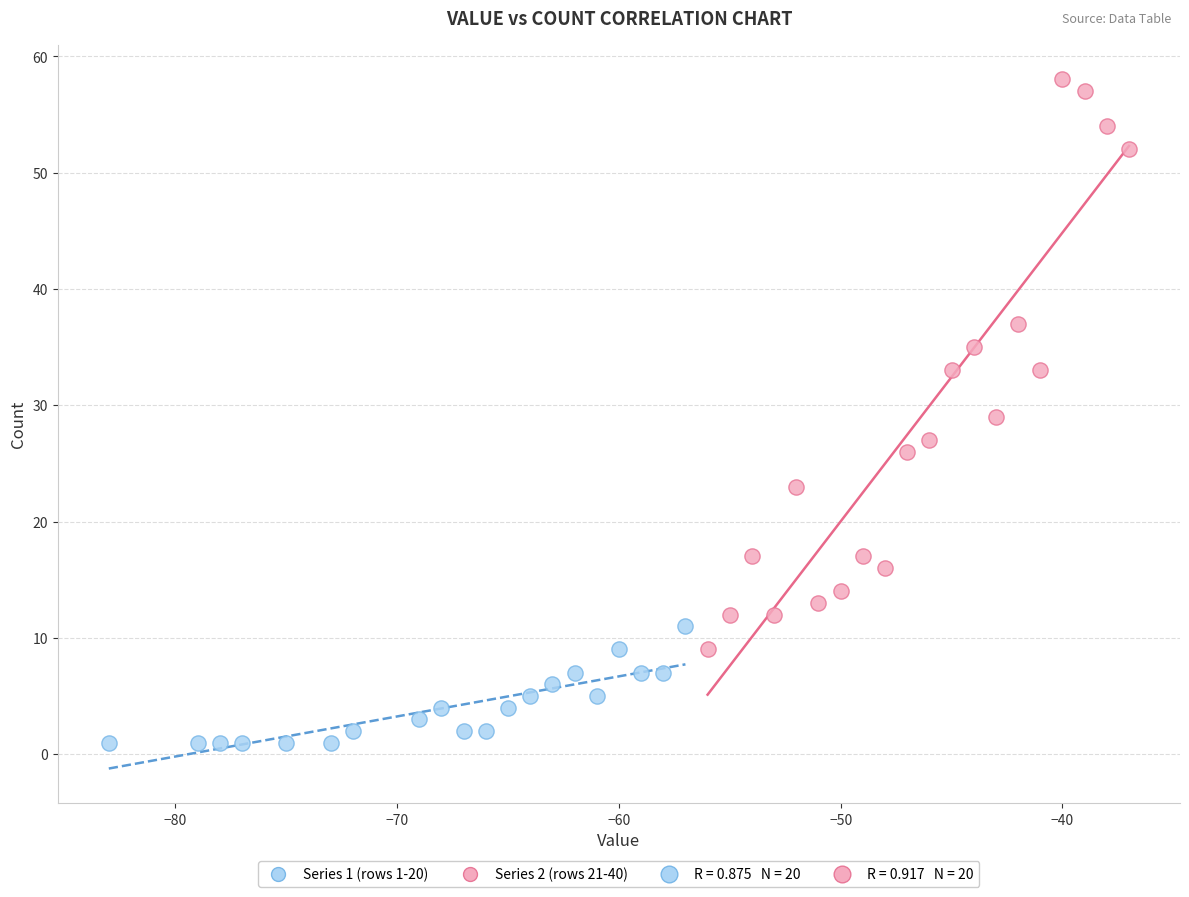

Which series has the largest Y range (max minus min)?

Series 2 (rows 21-40)